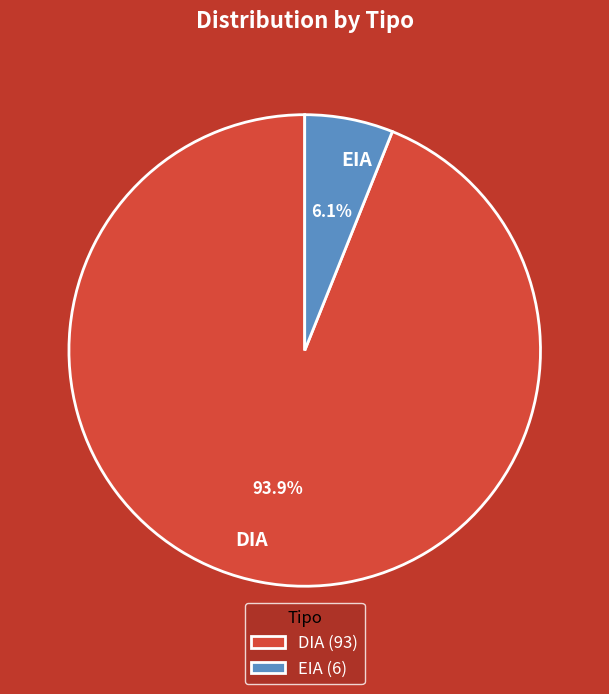

How many slices are in this pie chart?

2